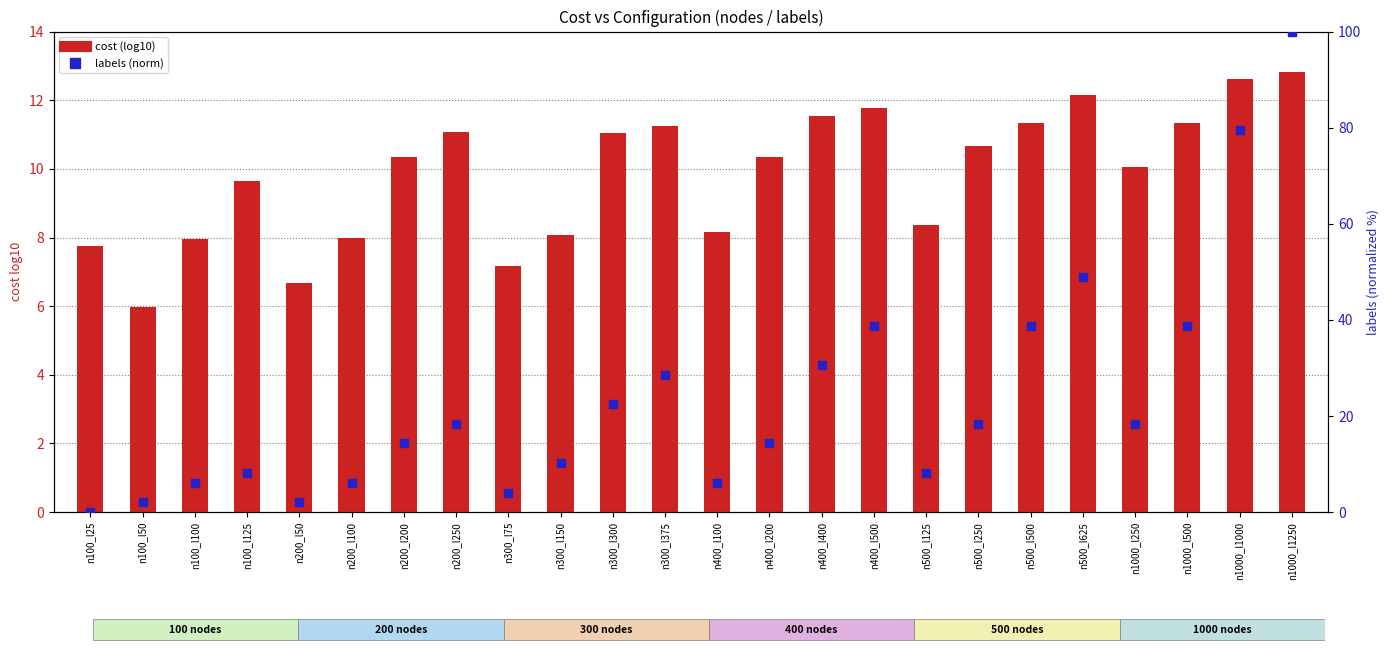

Which series contains the highest Y value?

labels (norm 0-100)